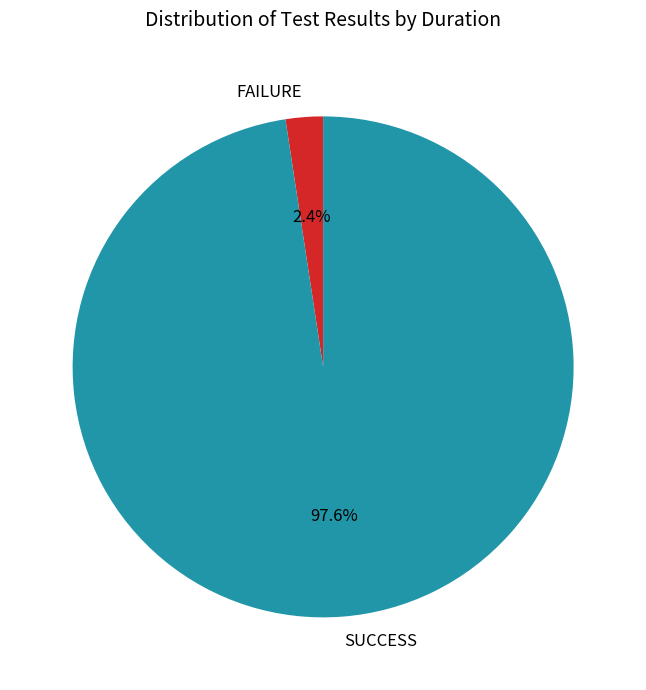

To the nearest percent, what is the difference between the FAILURE and SUCCESS slice percentages?

95%